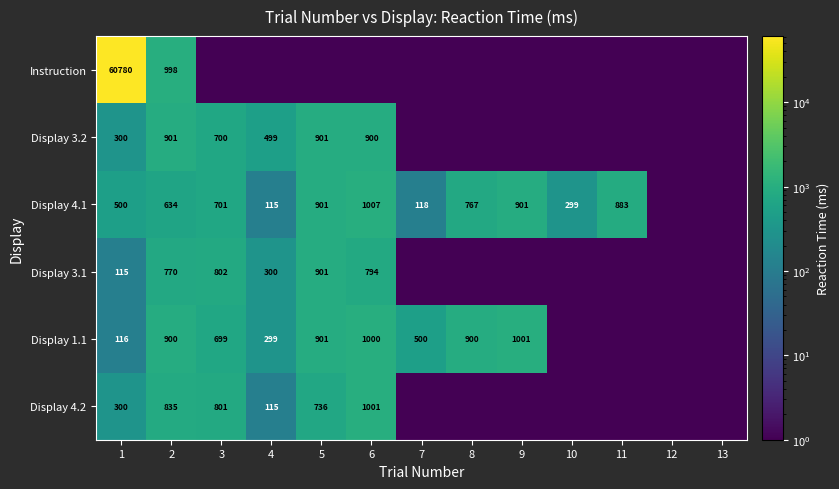

The value of Display 3.2 at 5 is 437.3. True or false?

False